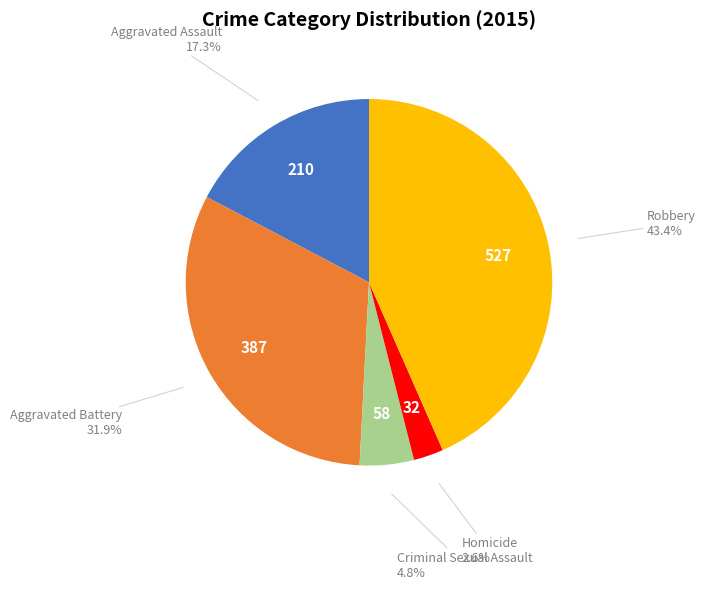

Which has a higher value, Aggravated Assault or Aggravated Battery?

Aggravated Battery